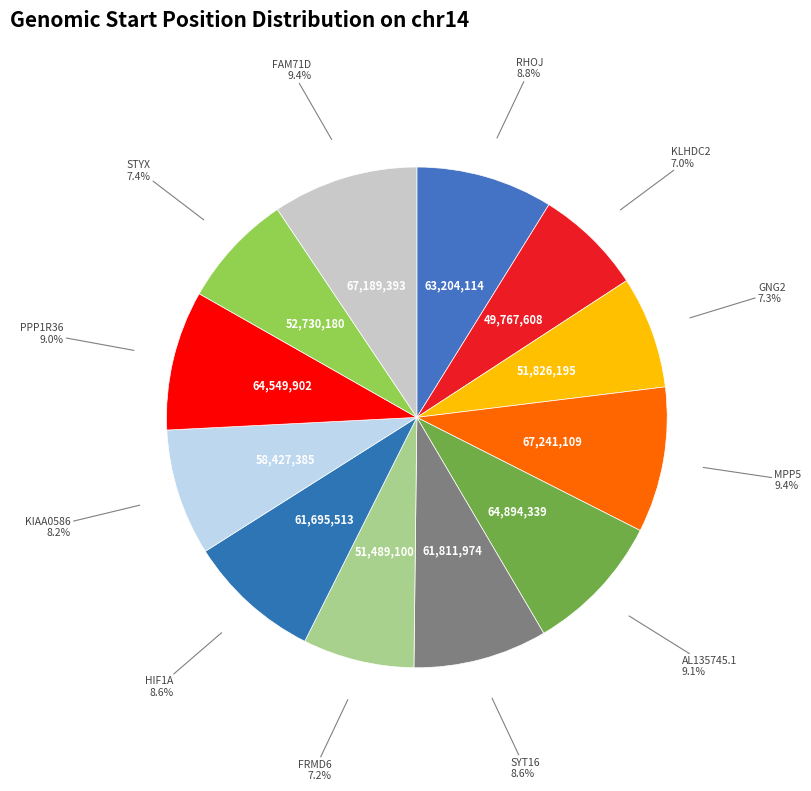

Is there any slice that represents more than half of the pie?

No